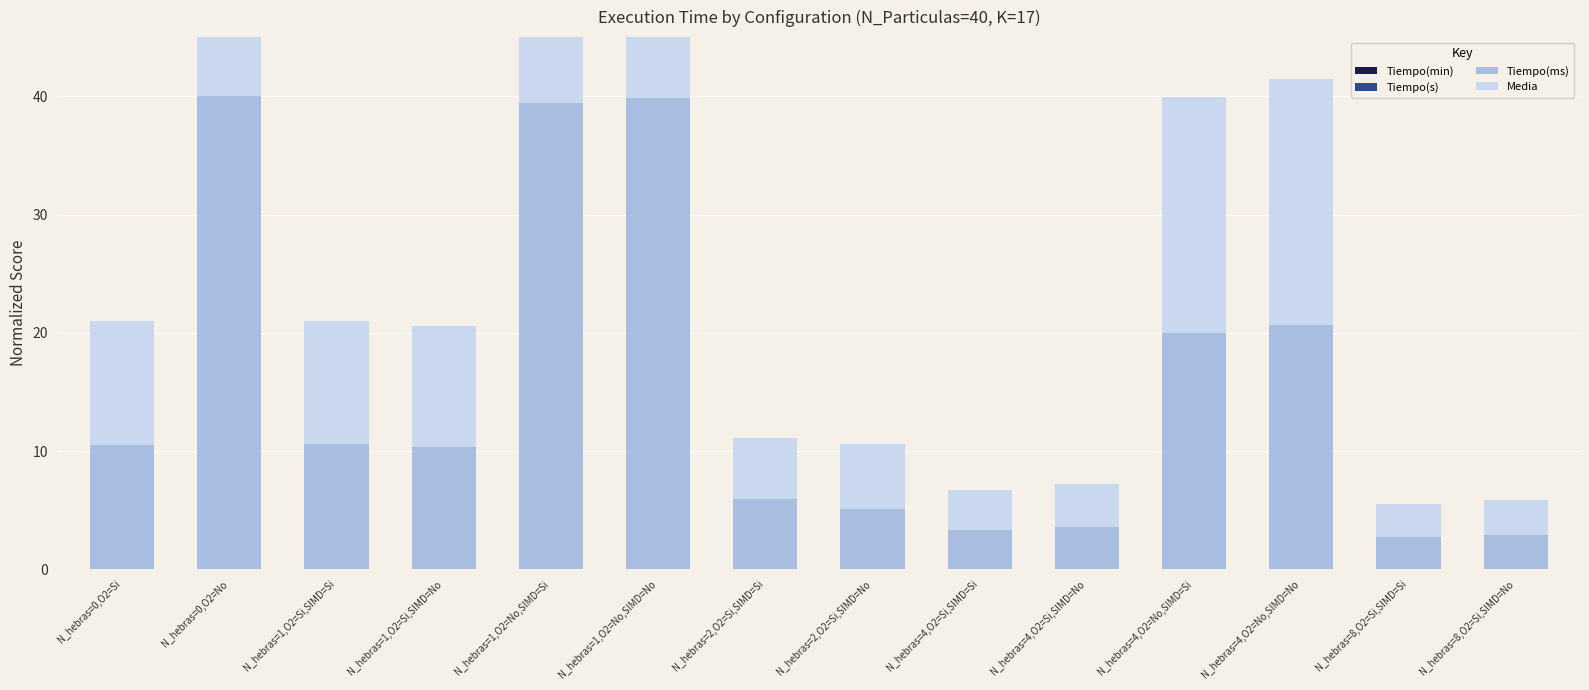

What position from the right is N_hebras=2,O2=Si,SIMD=No?

7